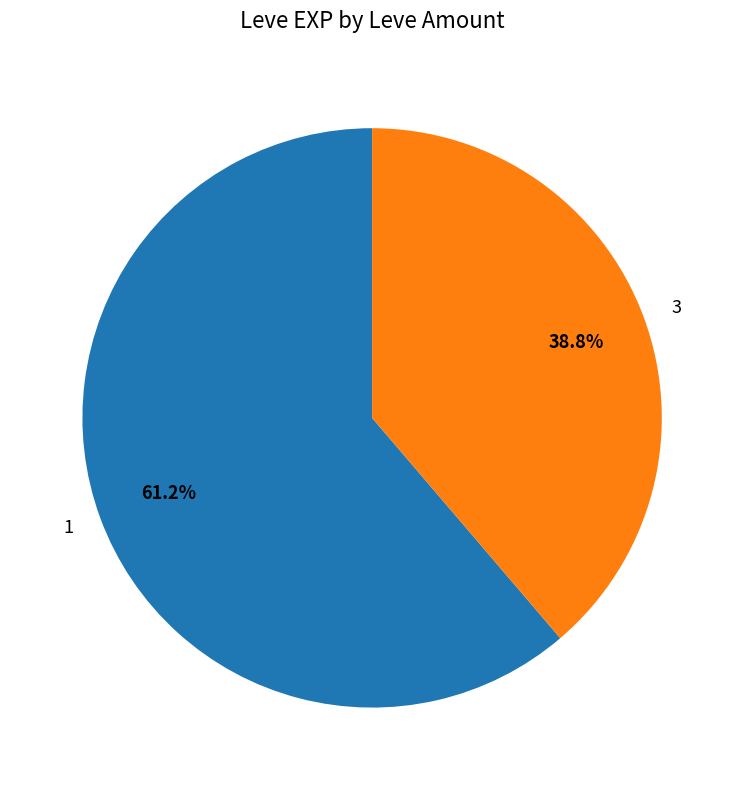

To the nearest percent, what is the difference between the largest and smallest slice percentages?

22%